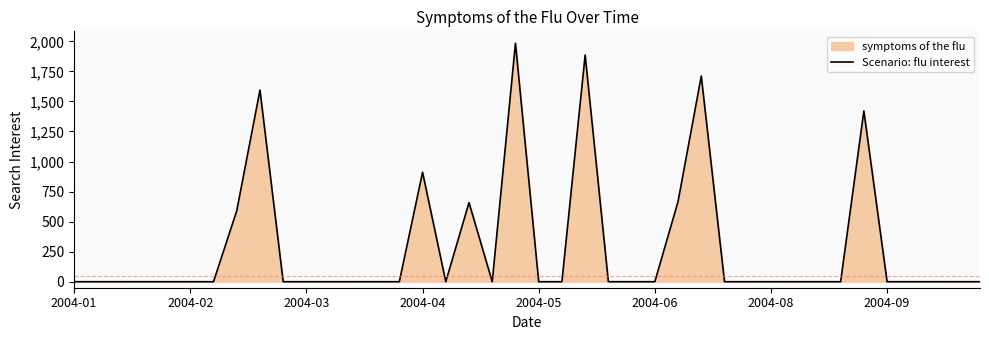

The value at 31 is 0.0. True or false?

True